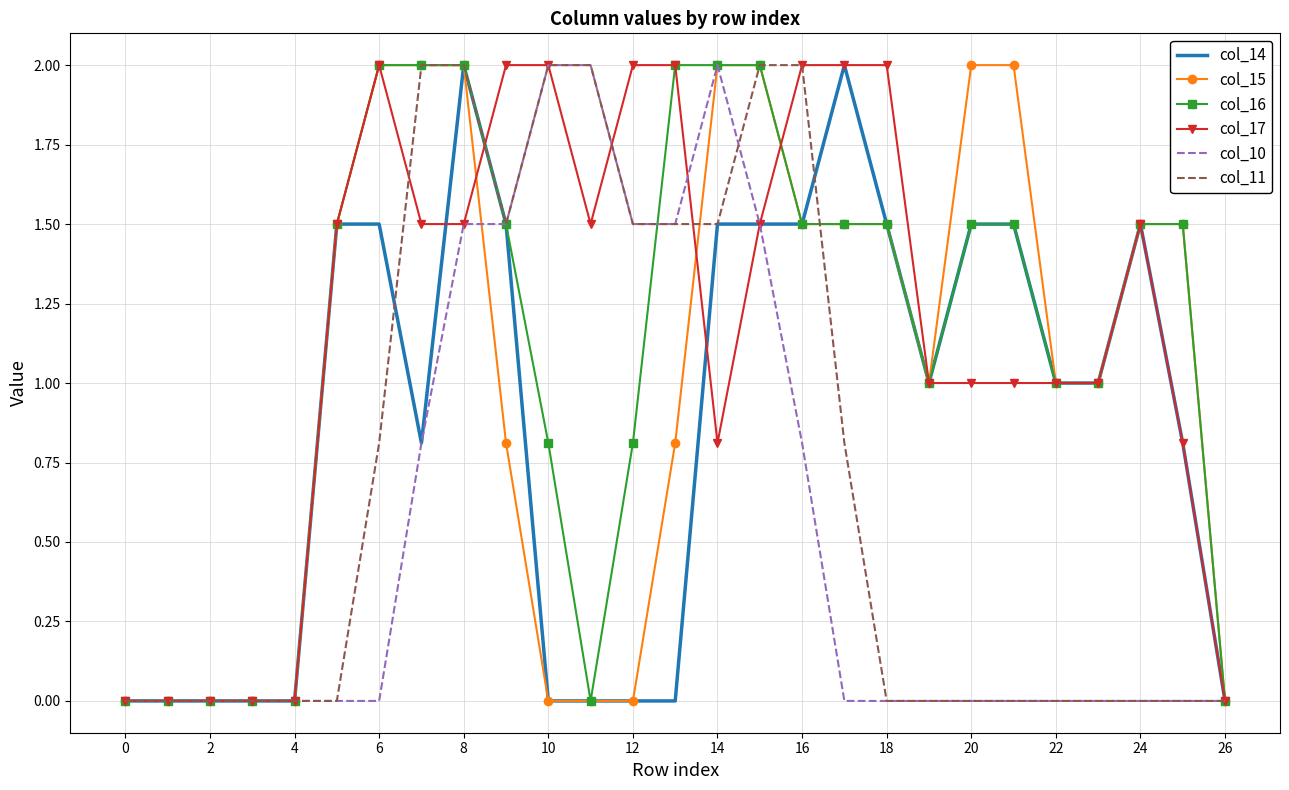

What is the sum of all col_15 values?

27.6